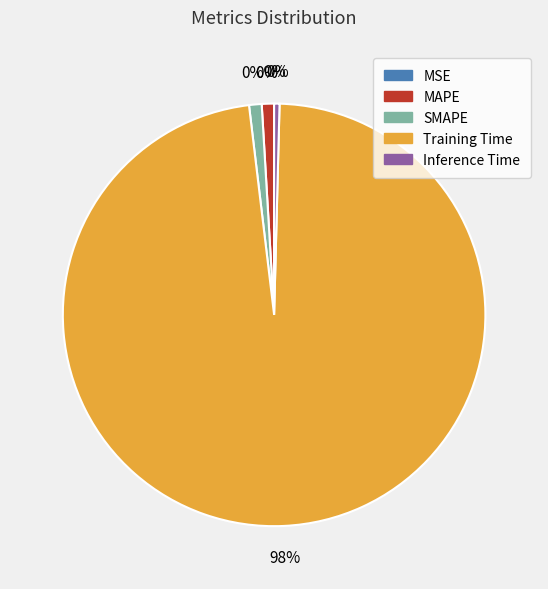

To the nearest percent, what percentage of the pie is MAPE?

1%